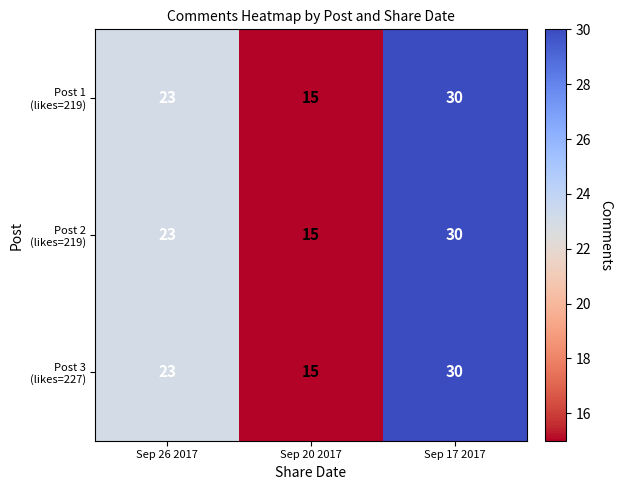

At which category is the sum across all series the highest?

Sep 17 2017